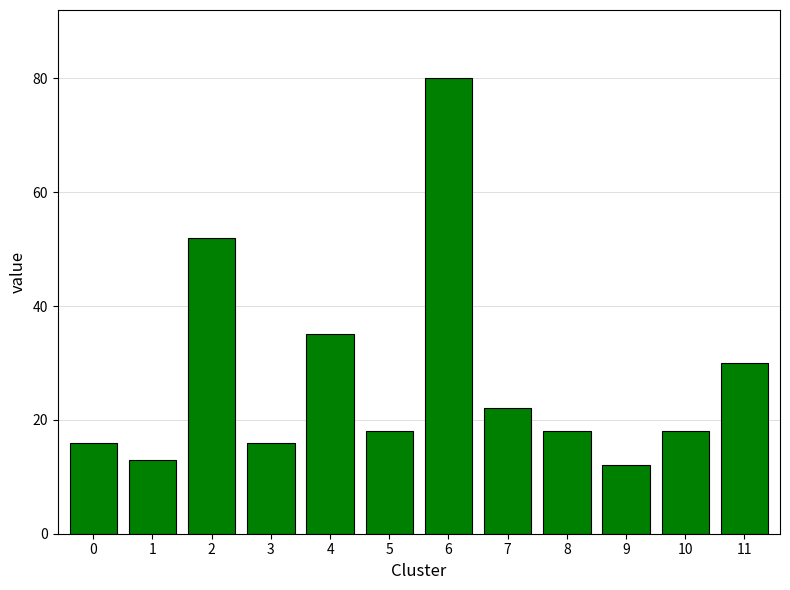

Reading left to right, what are all the values shown in this chart?

16	13	52	16	35	18	80	22	18	12	18	30